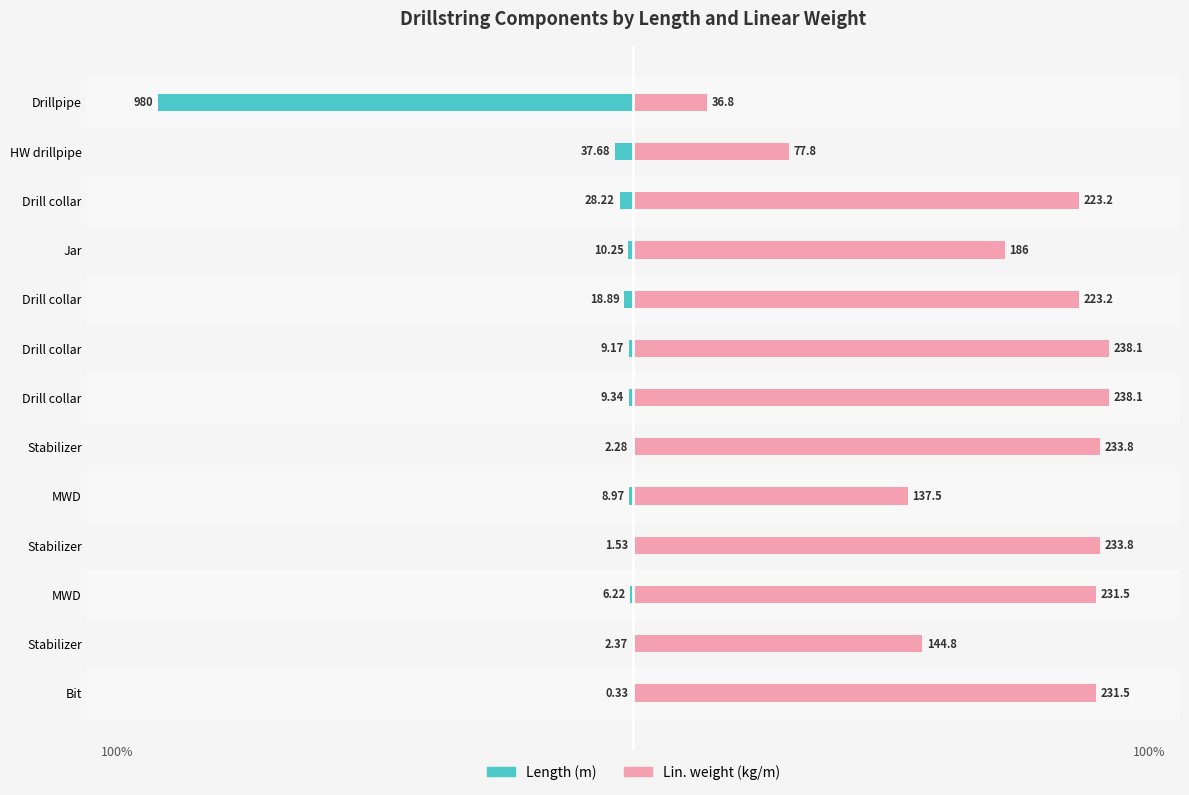

Which series has the widest spread of values?

Length (m)